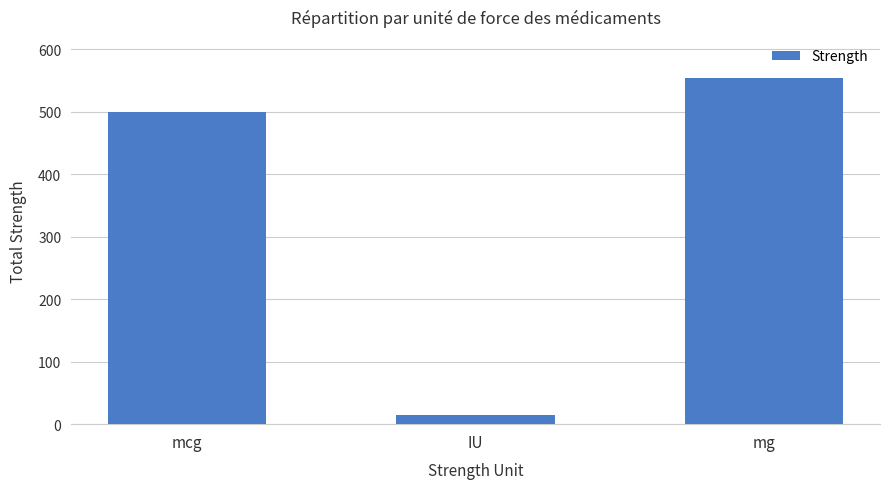

How many bars are there in total?

3